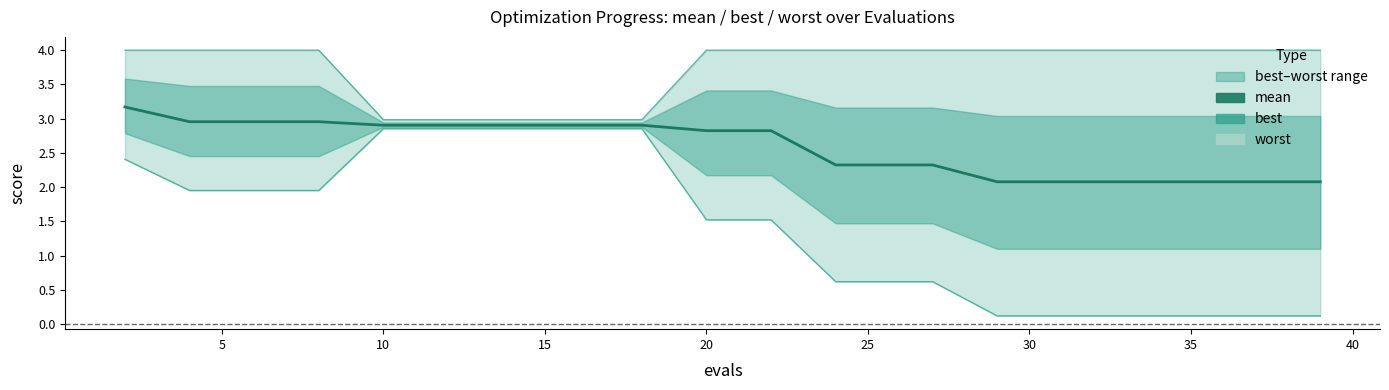

True or false: mean has more than 0 interior local peaks.

False